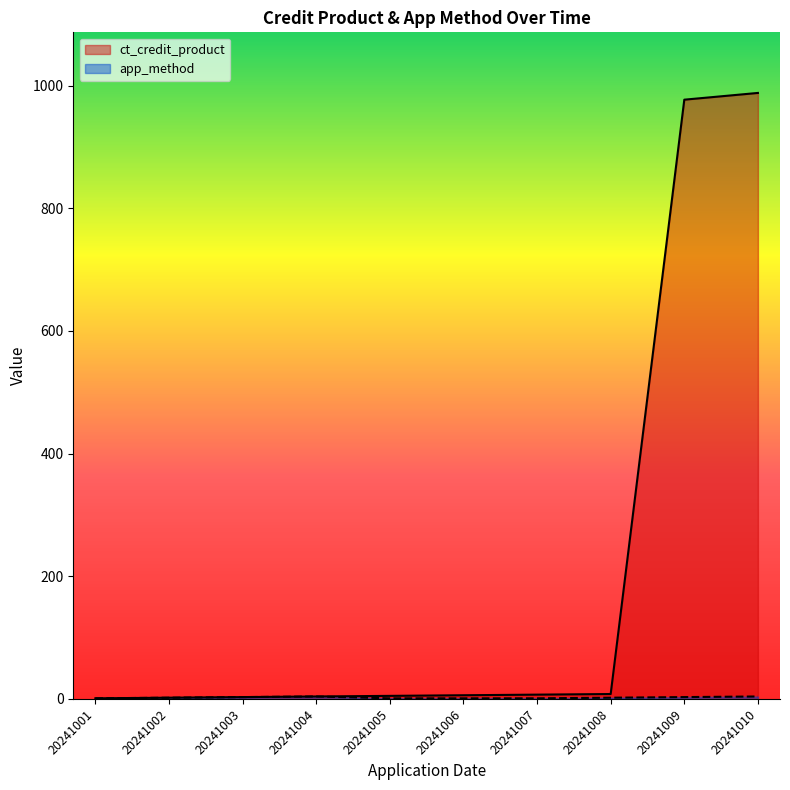

At which label does ct_credit_product first exceed 6?

20241007